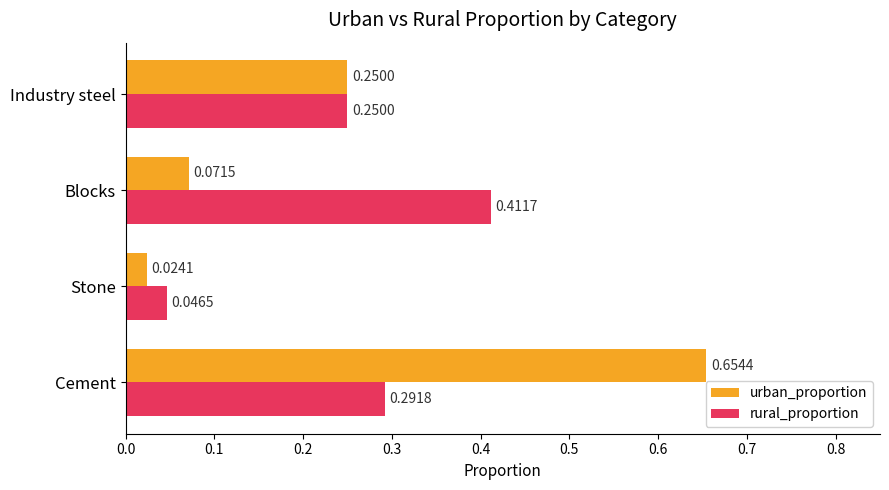

Where is urban_proportion nearest to the value 0?

Stone